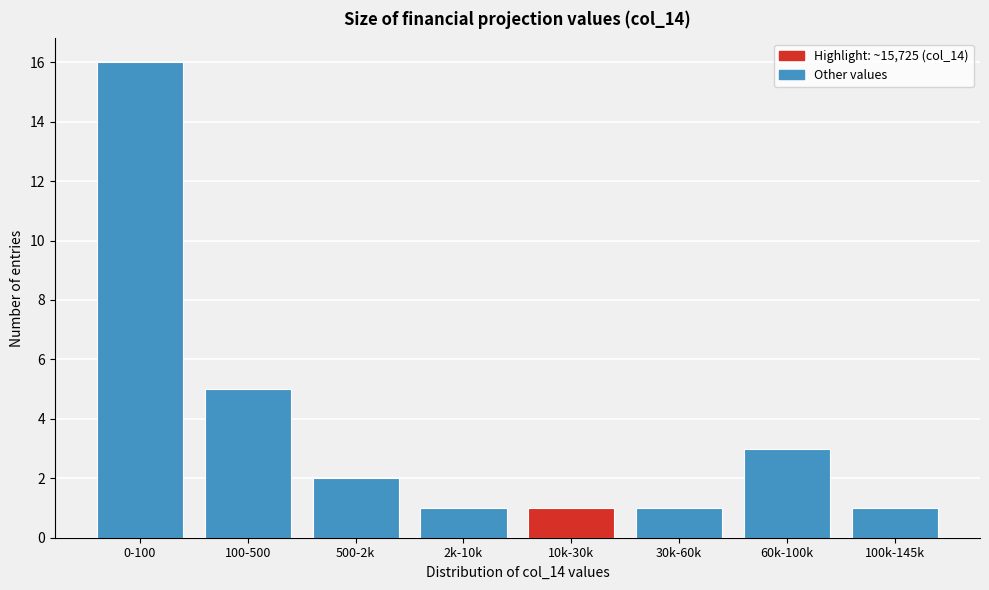

Reading right to left, list all the values displayed in this chart.

100k-145k=1	60k-100k=3	30k-60k=1	10k-30k=1	2k-10k=1	500-2k=2	100-500=5	0-100=16